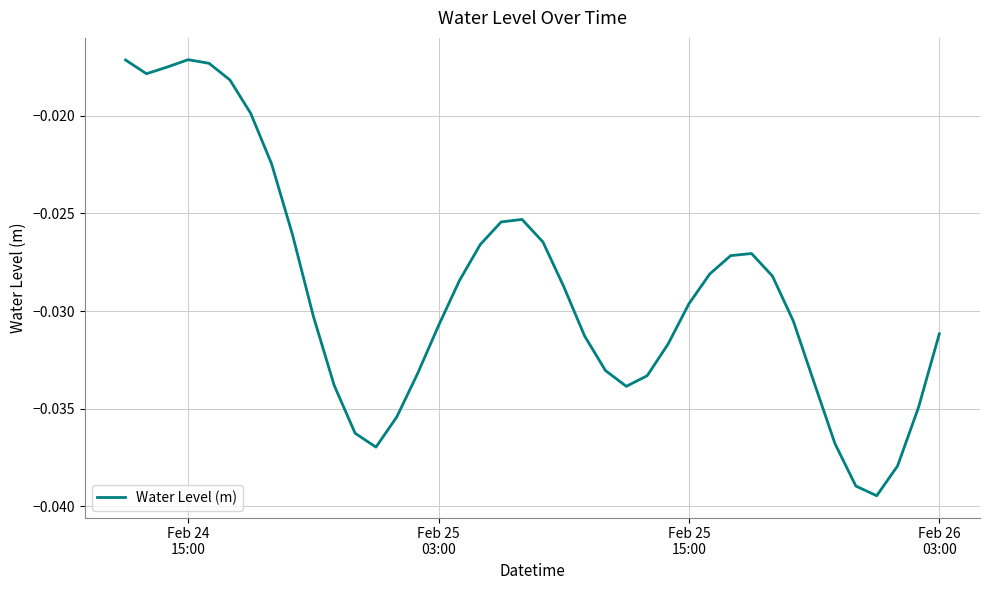

Is this an area chart (filled region under the line)?

No